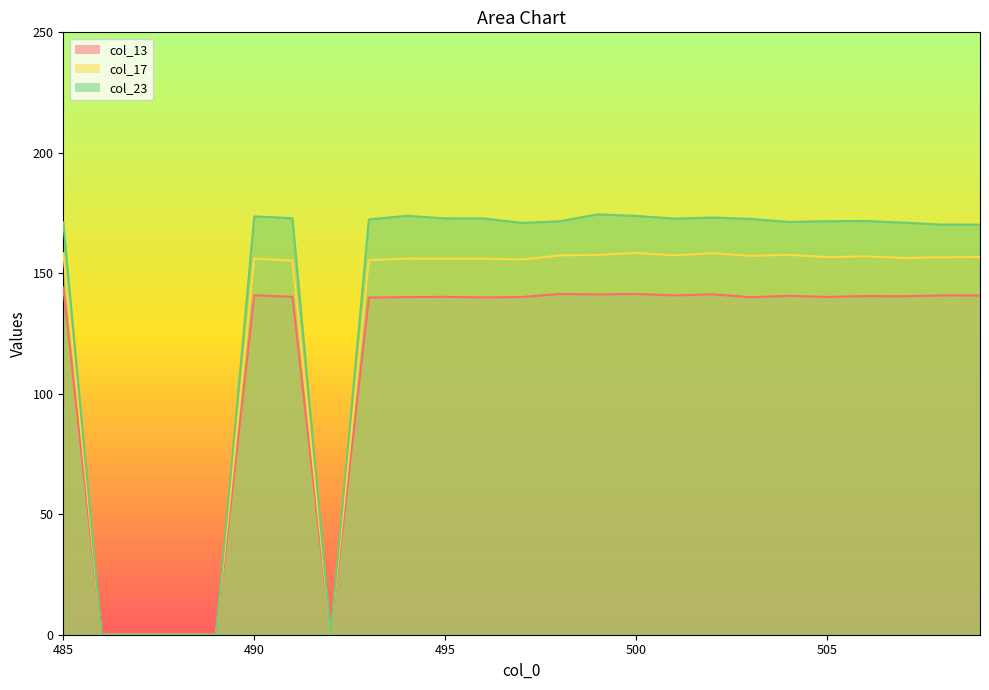

What is the difference between the highest and lowest values at 497?

30.8